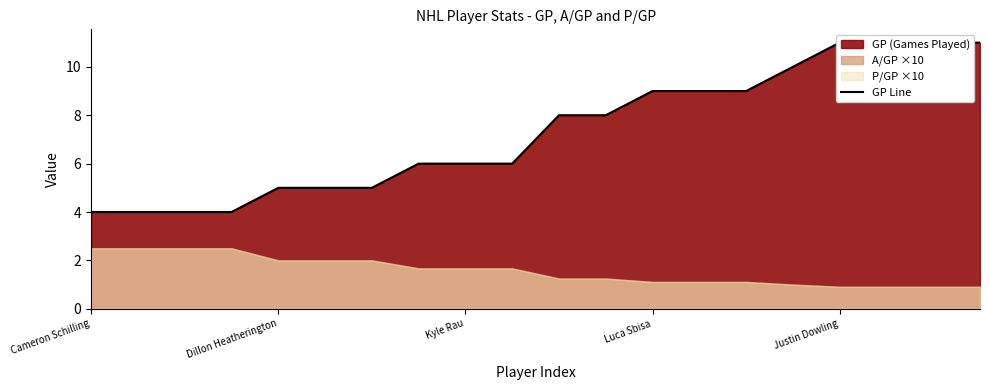

Which label corresponds to the smallest value in the chart?

Cameron Schilling